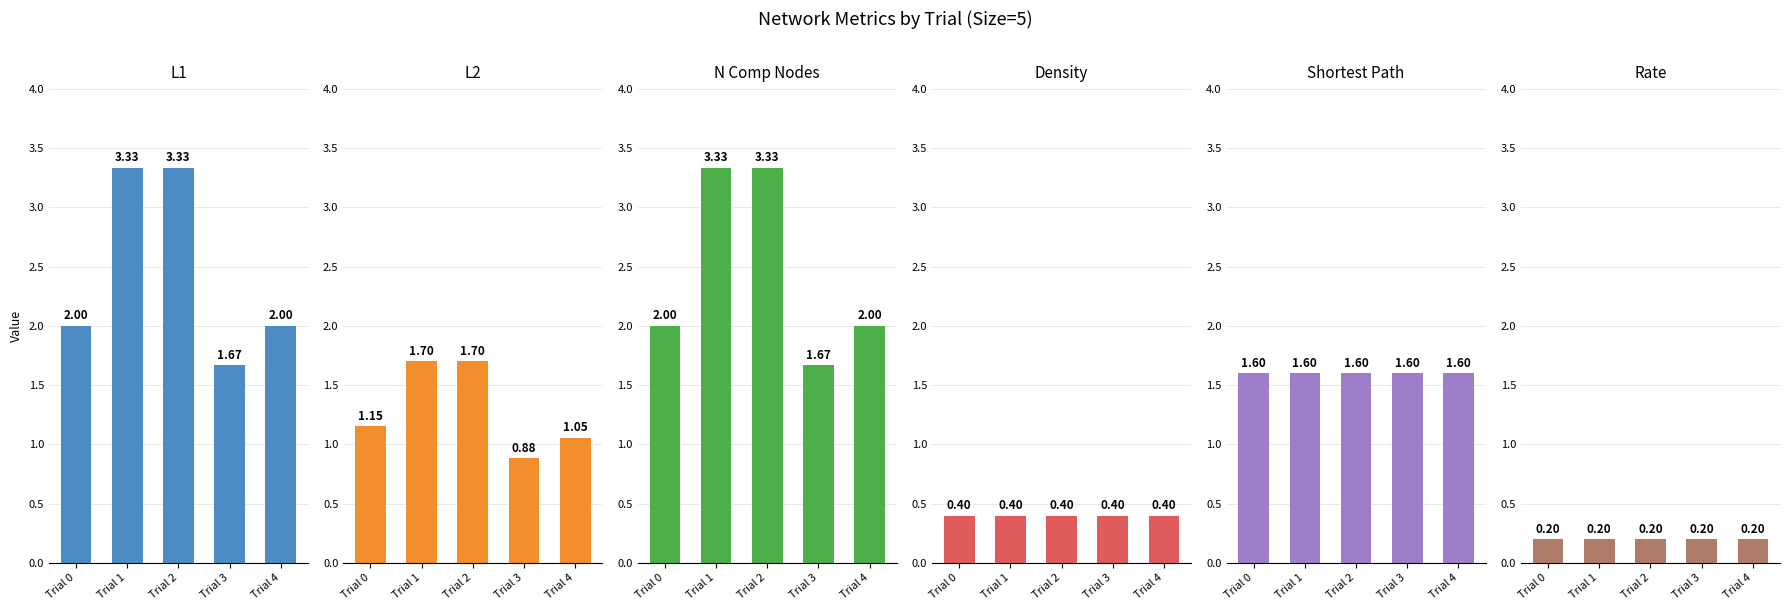

Rank the series at Trial 3 from lowest to highest value.

Rate, Density, L2, Shortest Path, L1, N Comp Nodes